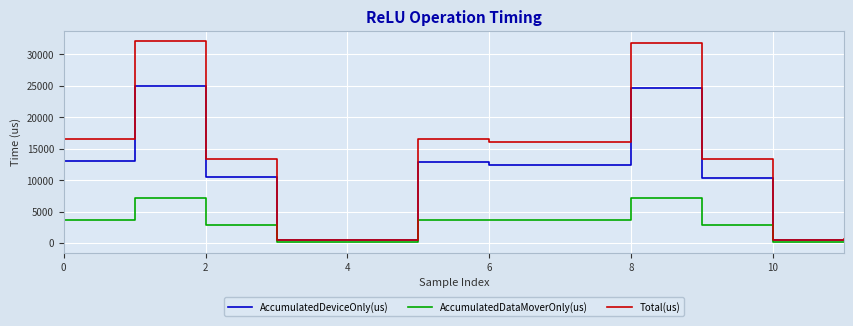

What is the maximum value shown in the chart?

32138.0